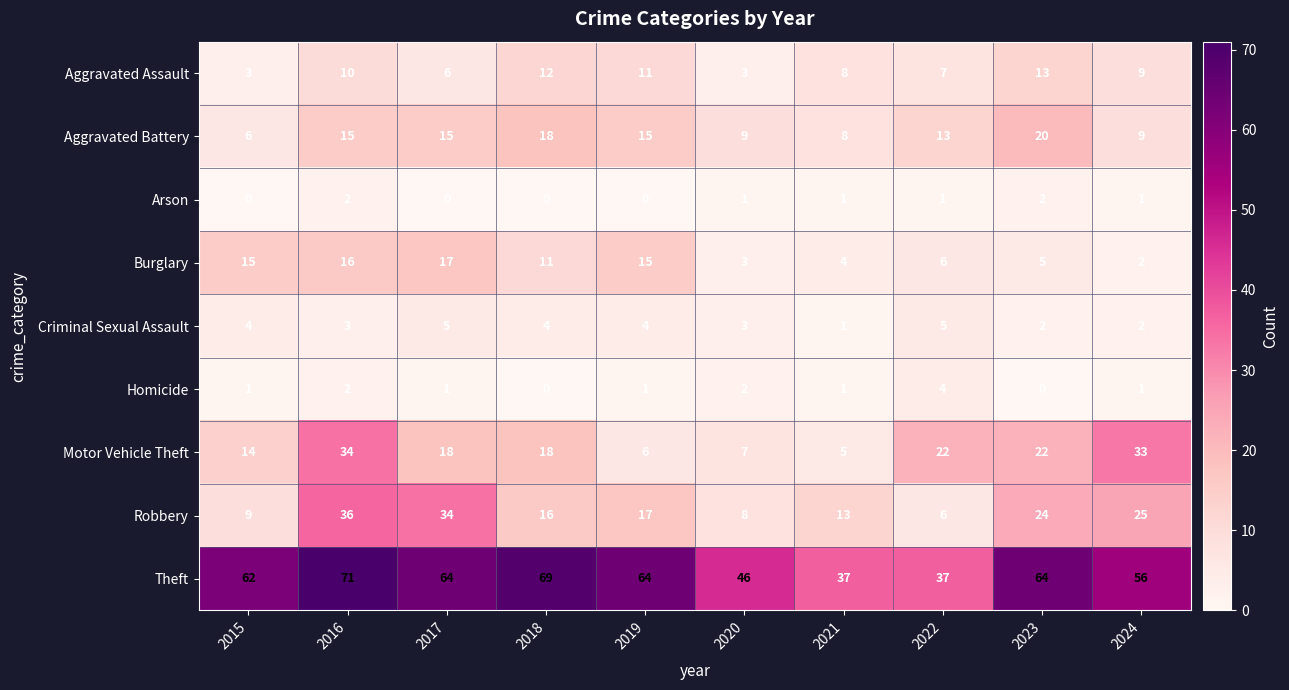

At which label does Robbery reach its minimum?

2022